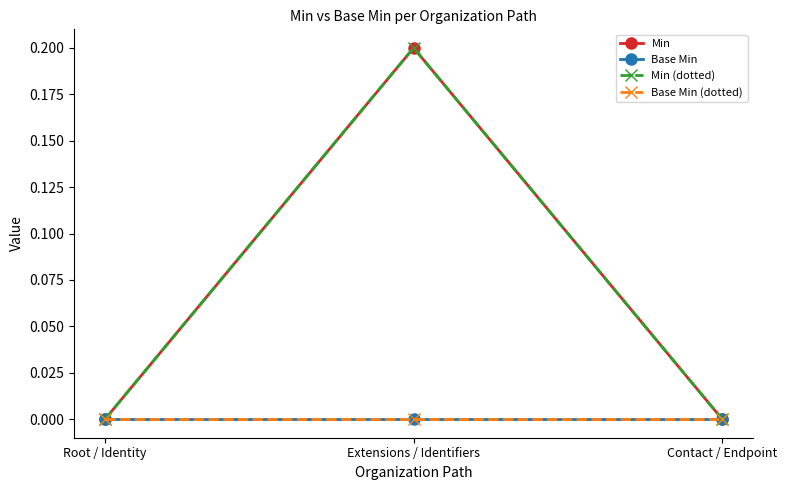

What is the label of the 2nd point from the right?

Extensions / Identifiers